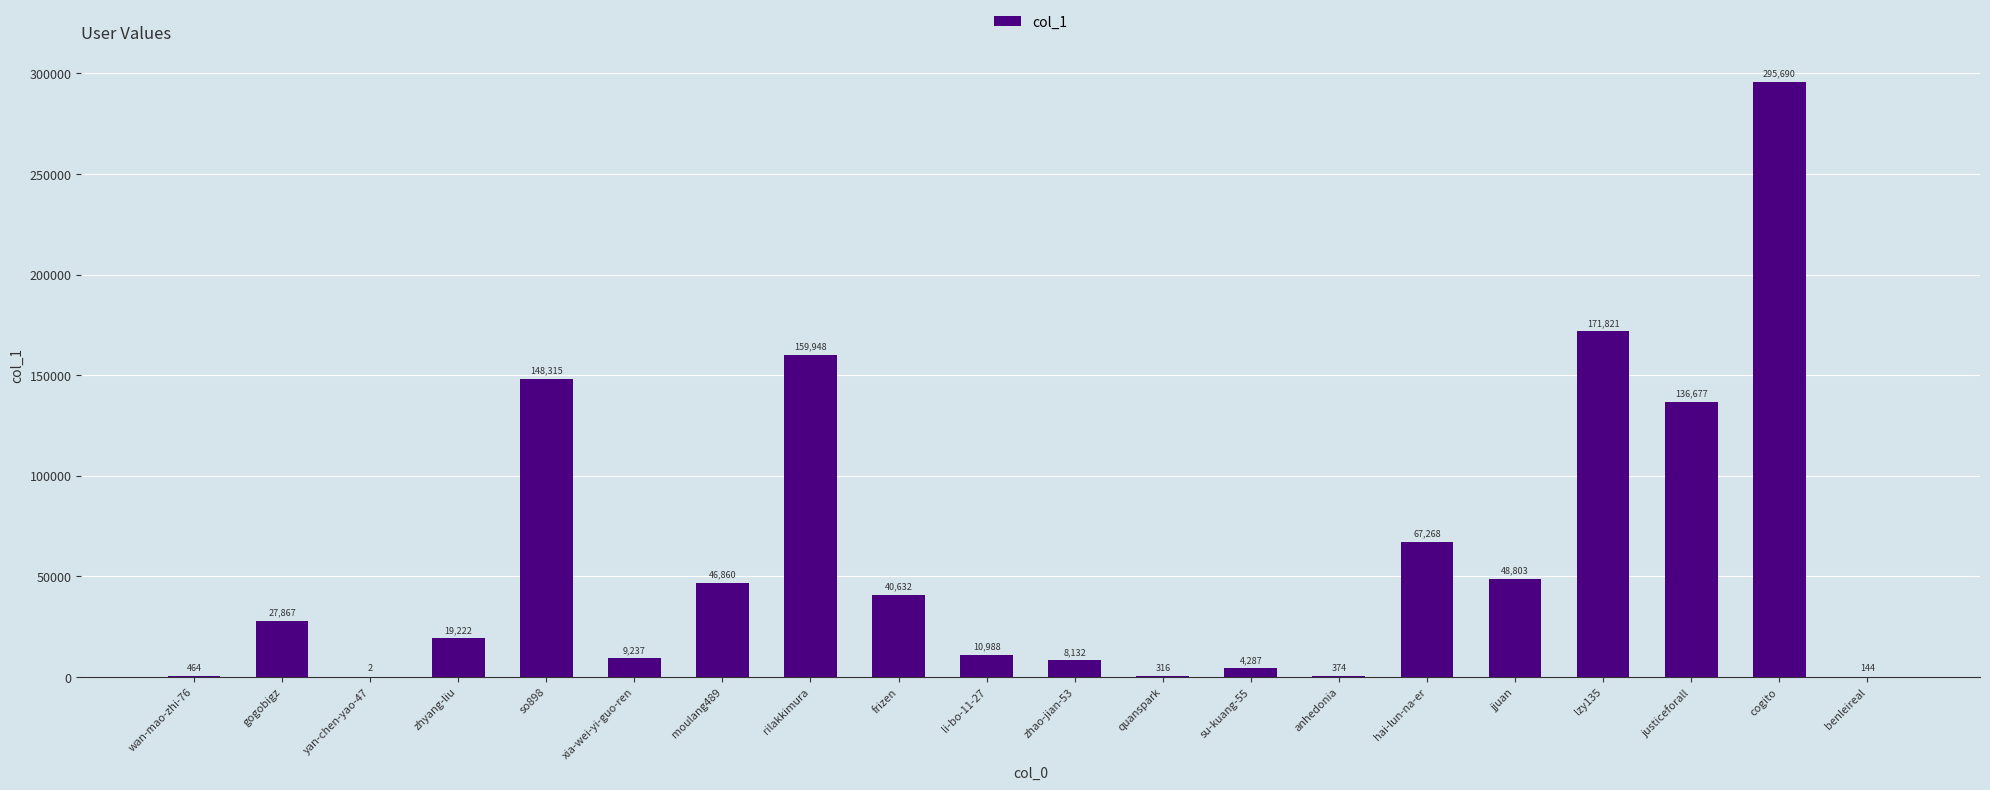

Which has a higher value, moulang489 or hai-lun-na-er?

hai-lun-na-er